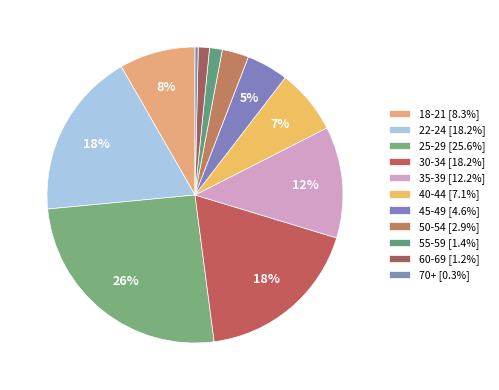

Combined, do 22-24 and 18-21 account for over 50%?

No